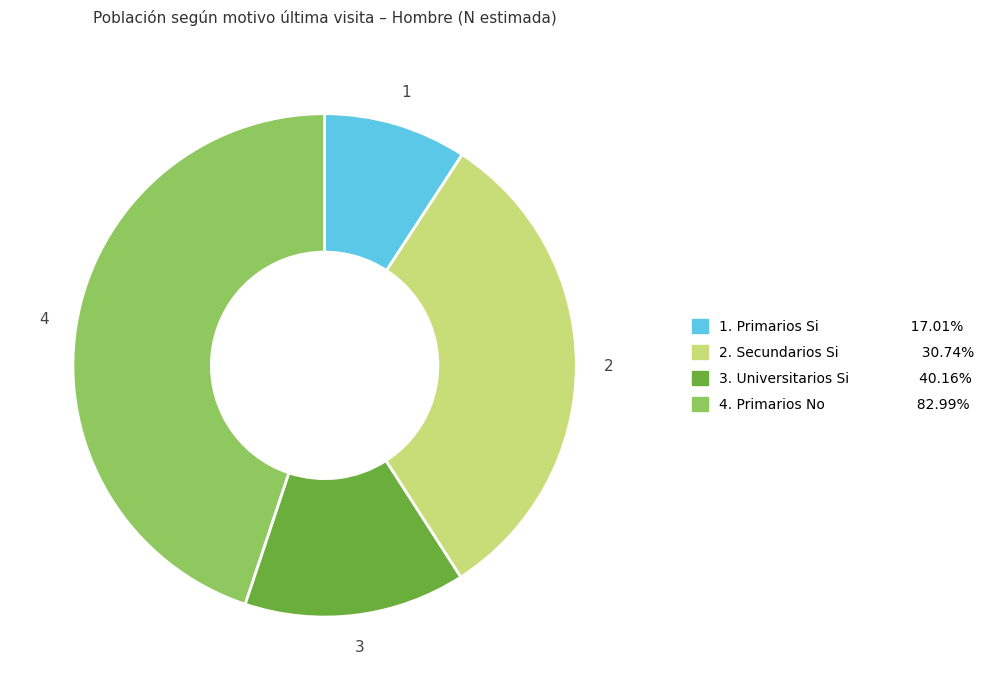

Does any single category account for the majority?

No